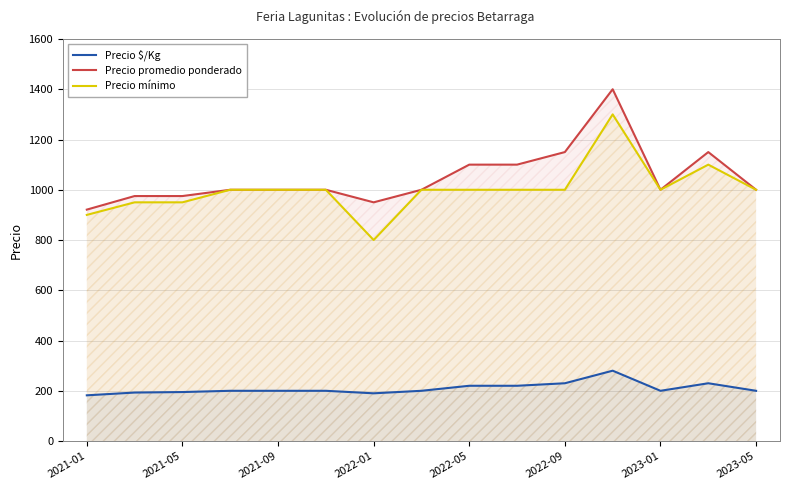

What is the highest value of the Precio mínimo series?

1300